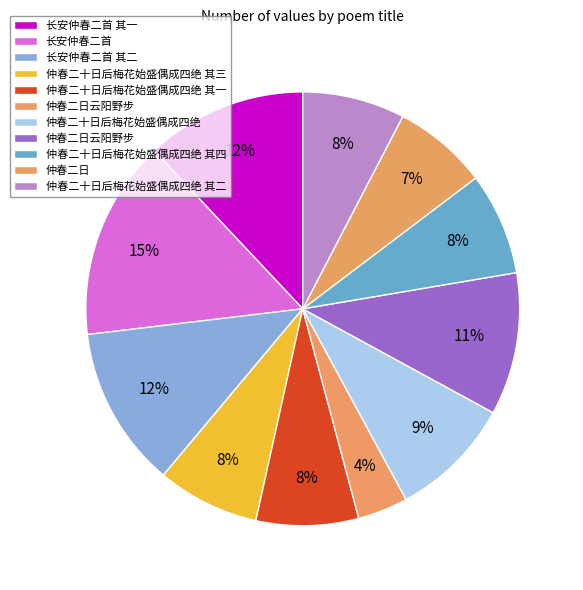

How many segments does this pie chart have?

11